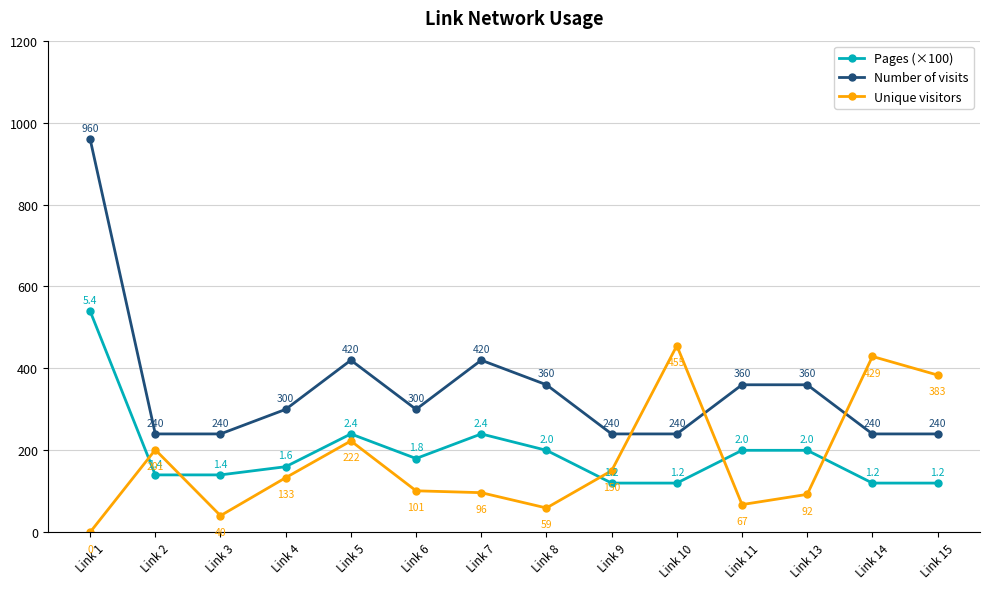

The Pages (×100) series shows 200.0 at Link 8. True or false?

True